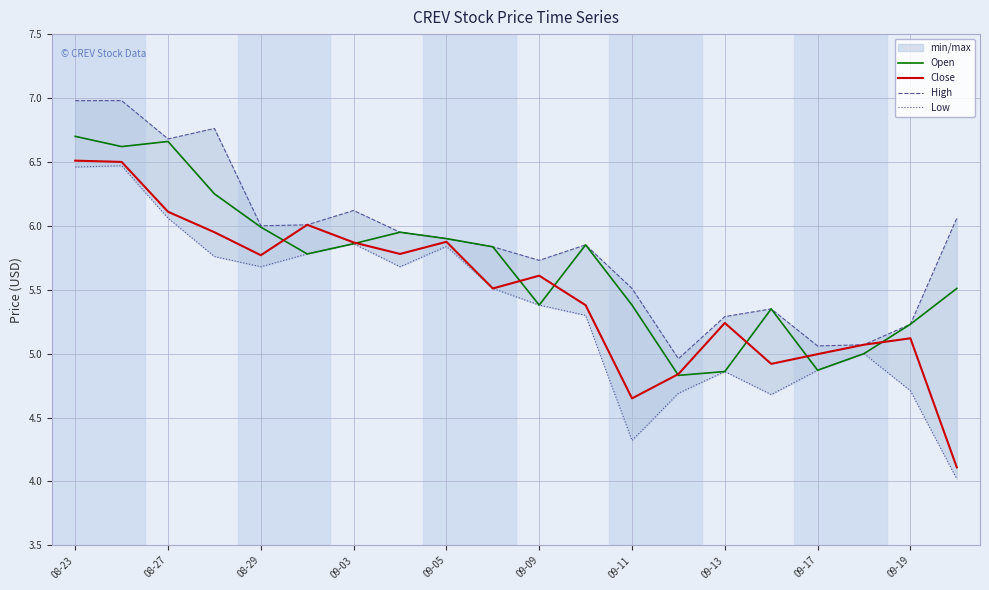

Where does the Close series first go above 5?

08-23